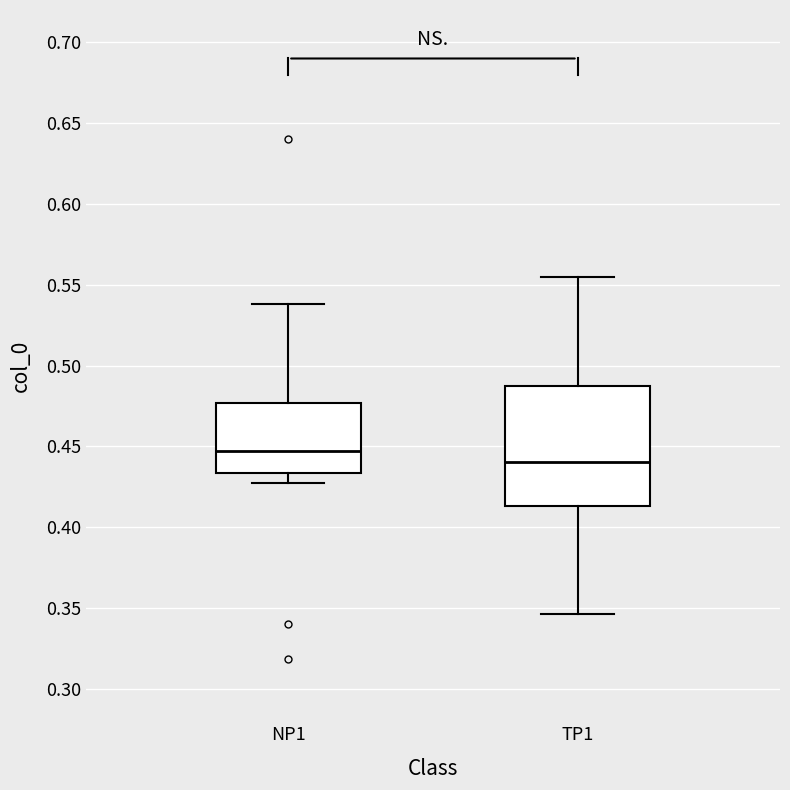

Where is the lower edge of the box for TP1 on the y-axis? The values are not printed on the chart, so give them approximately, as read against the axis.

0.415